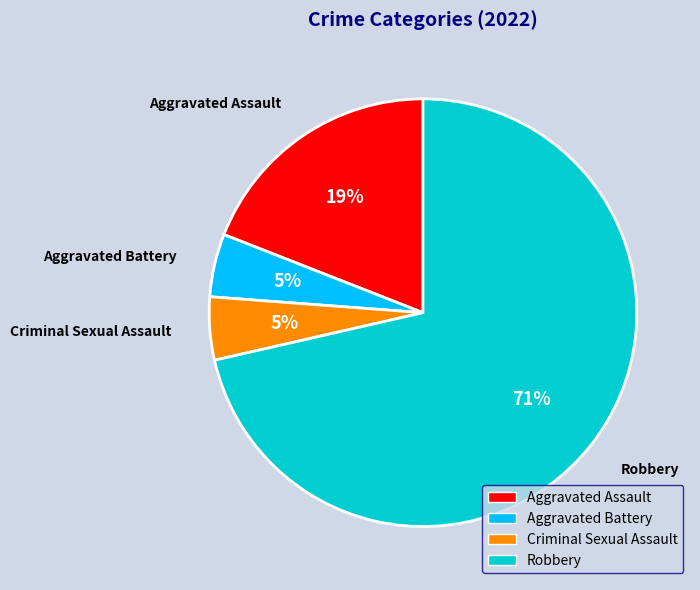

Which category has the biggest portion of the pie?

Robbery